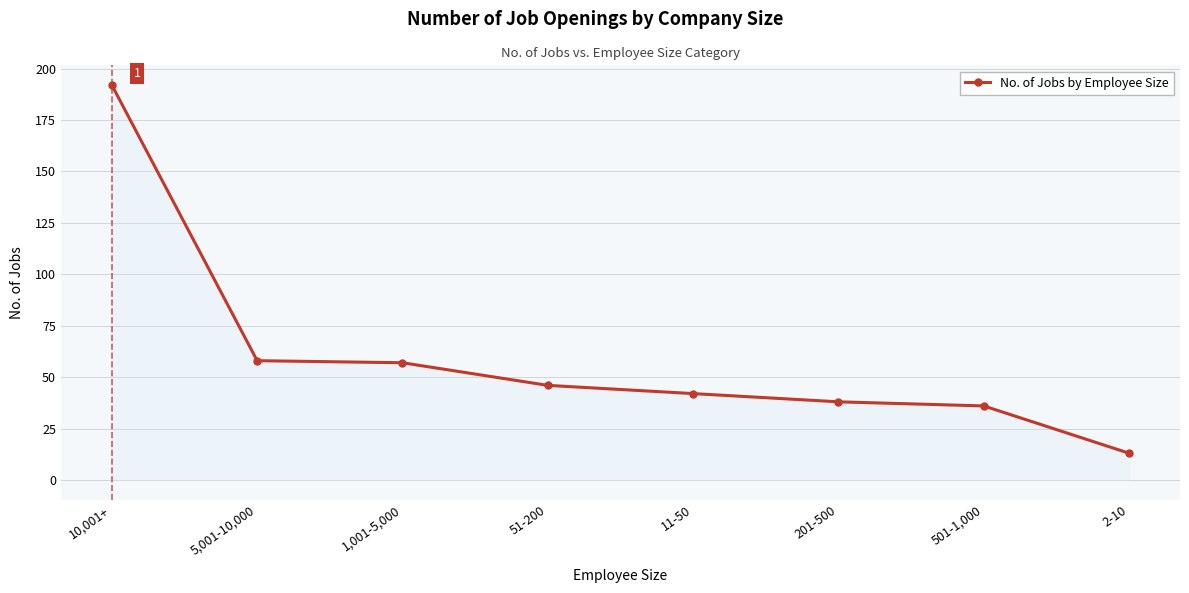

What is the sum of all values?

482